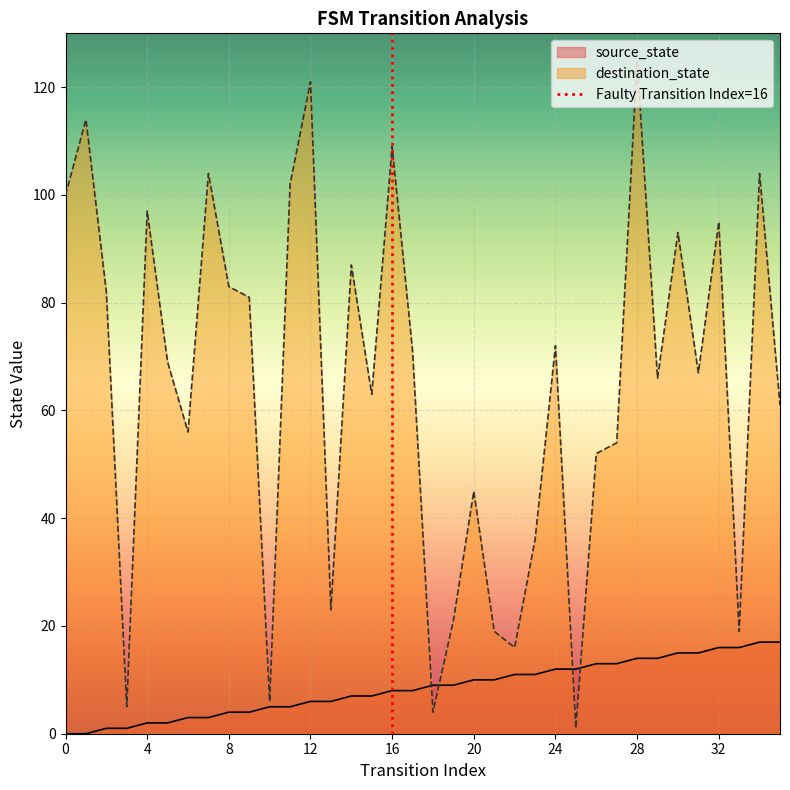

True or false: destination_state has a value of 169 at 4.

False